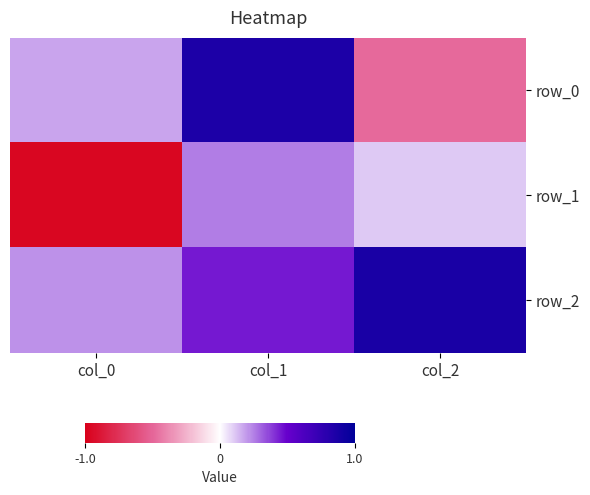

How many categories are shown in the chart?

3